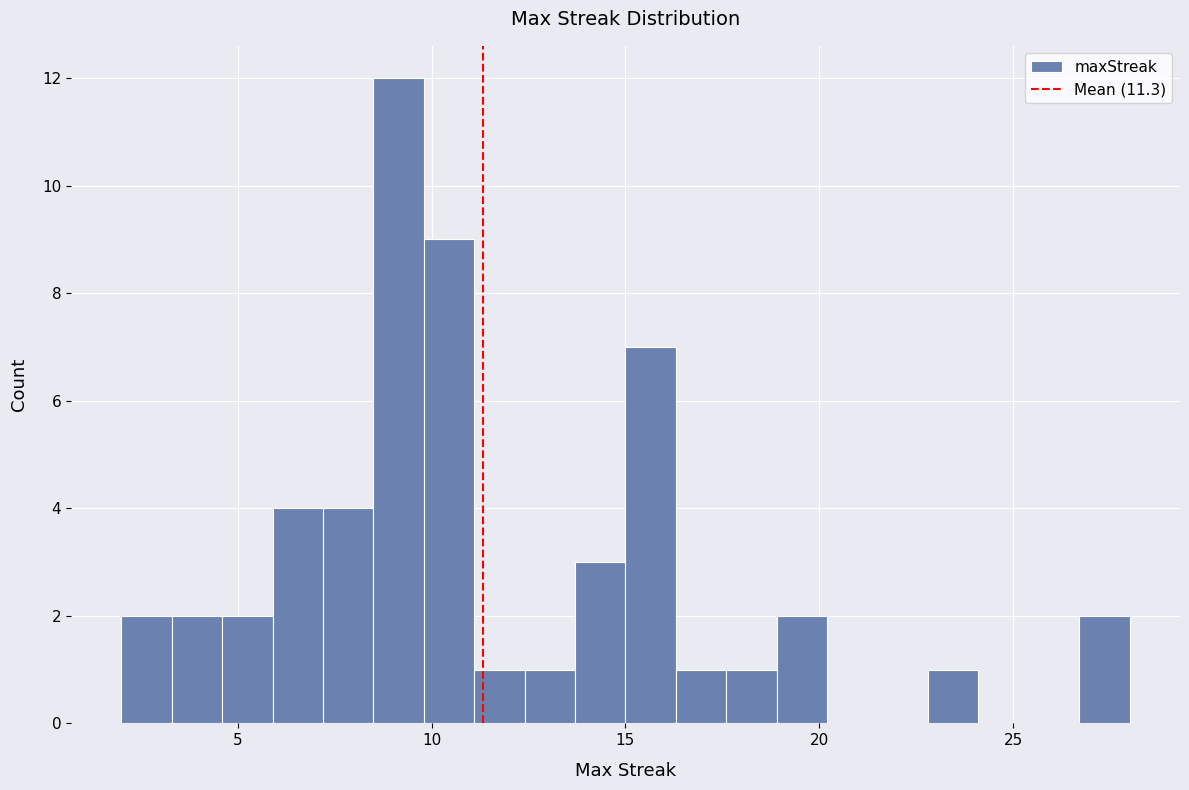

Around what value on the x-axis is the tallest bar? Give the approximate position of its centre, as read against the axis.

9.0